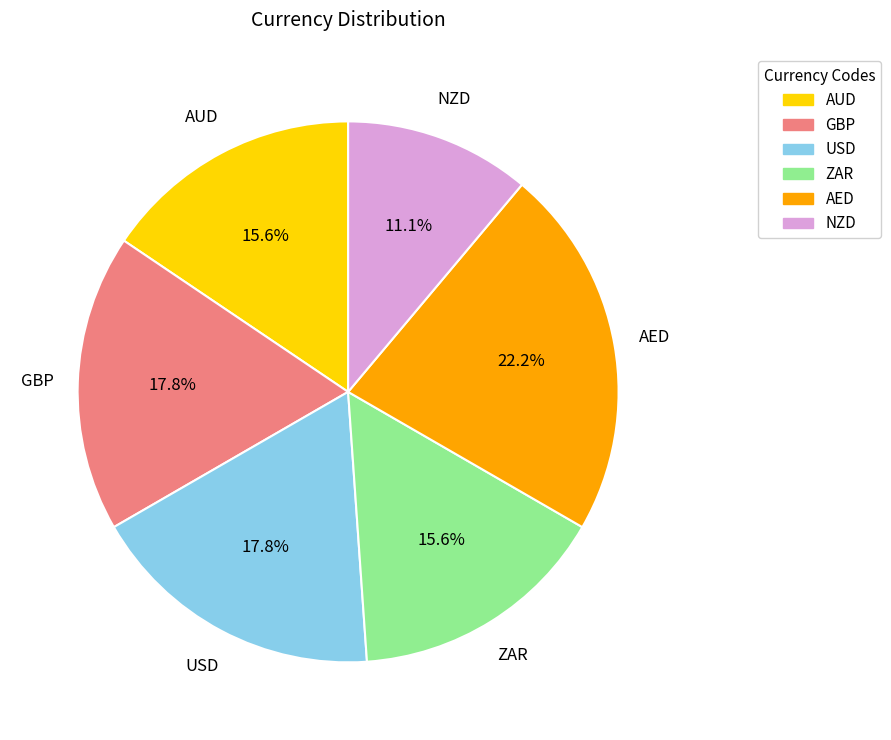

Is the sum of GBP and AUD greater than half?

No